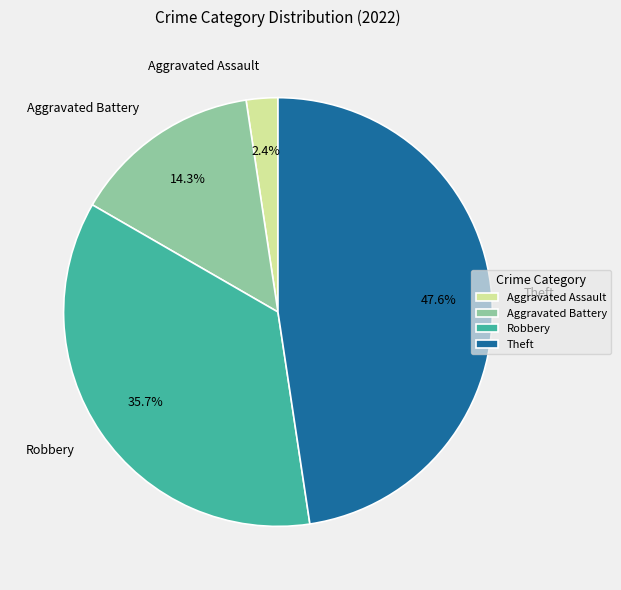

Count the number of slices in the pie.

4